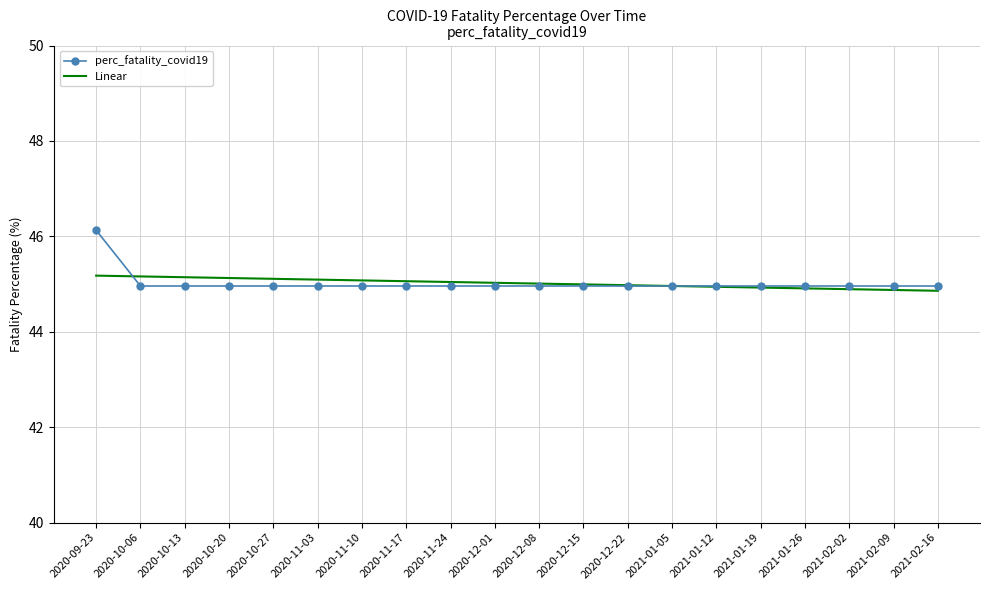

What position from the left is 2021-01-19?

16